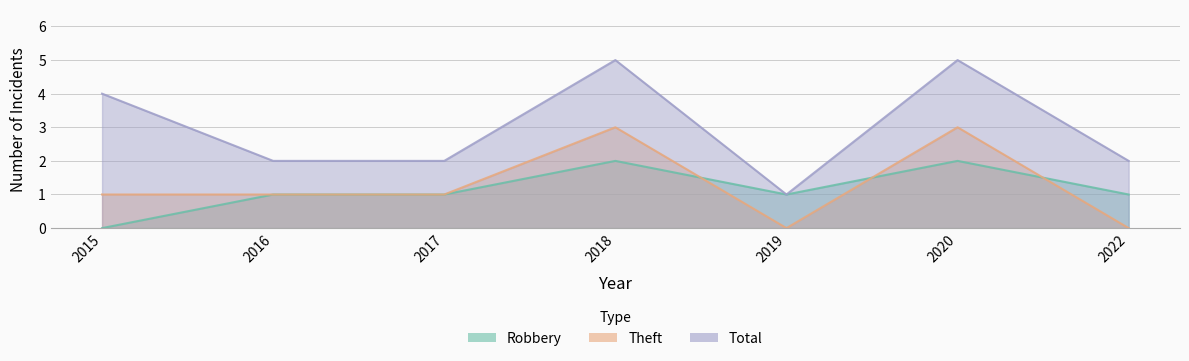

Is it true that Theft equals 0 at 2016?

False